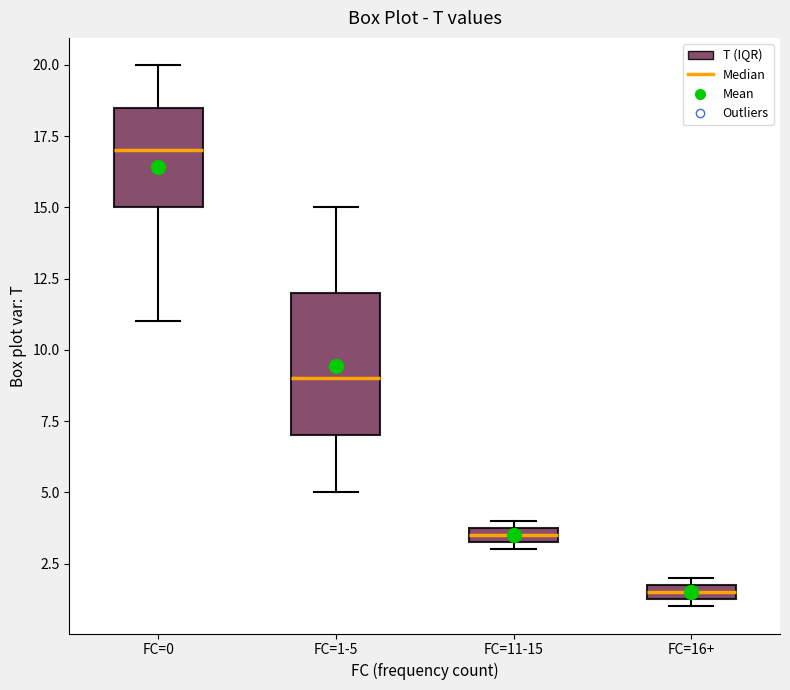

Where is the lower edge of the box for FC=16+ on the y-axis? The values are not printed on the chart, so give them approximately, as read against the axis.

1.5